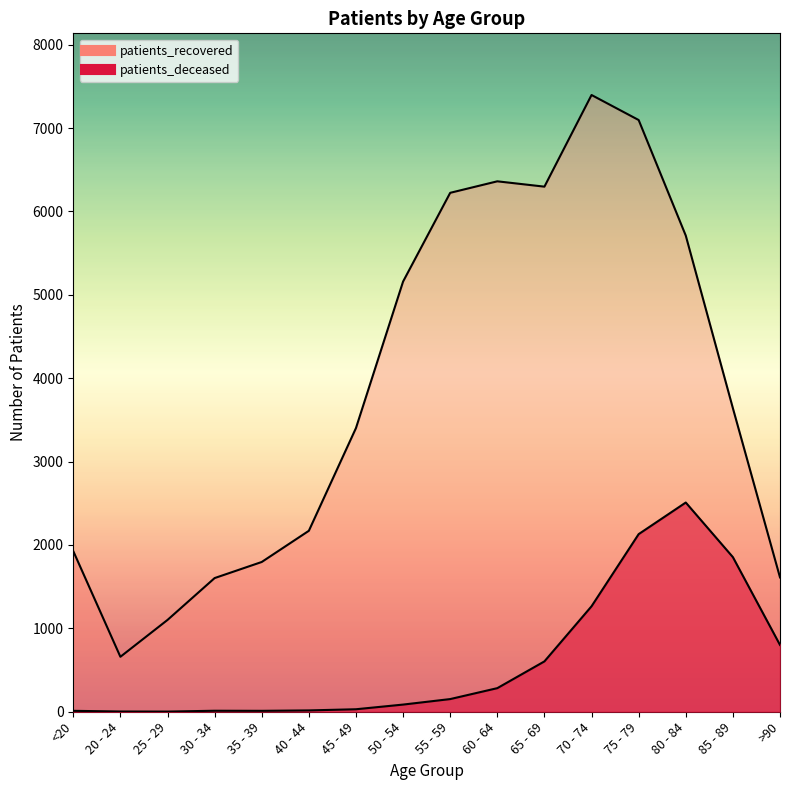

True or false: patients_deceased and patients_recovered intersect in this chart.

False